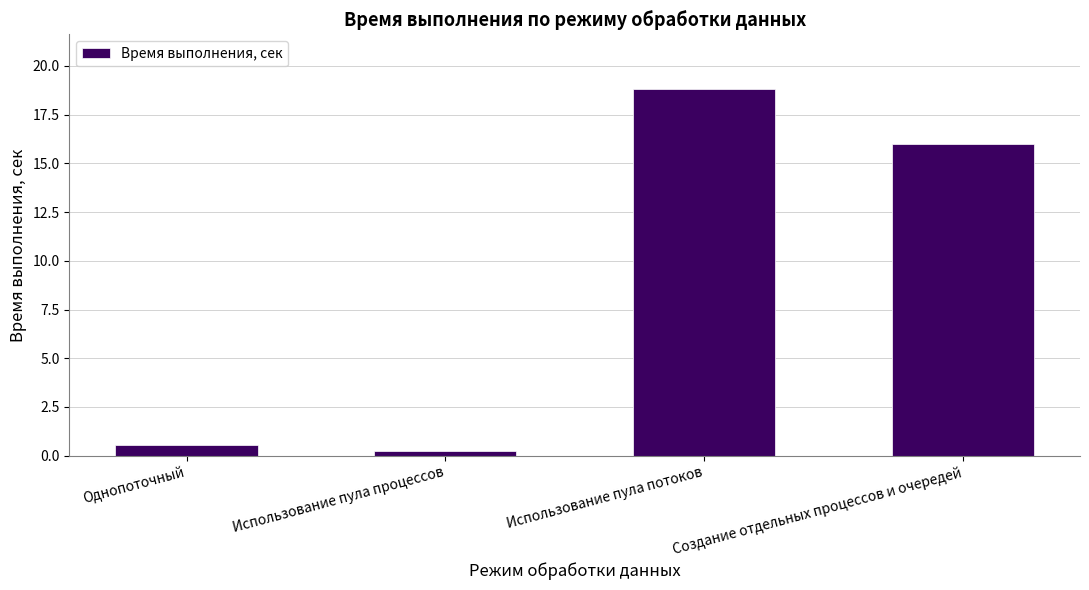

Reading left to right, extract all data points from this chart.

0.6	0.2	18.8	16.0